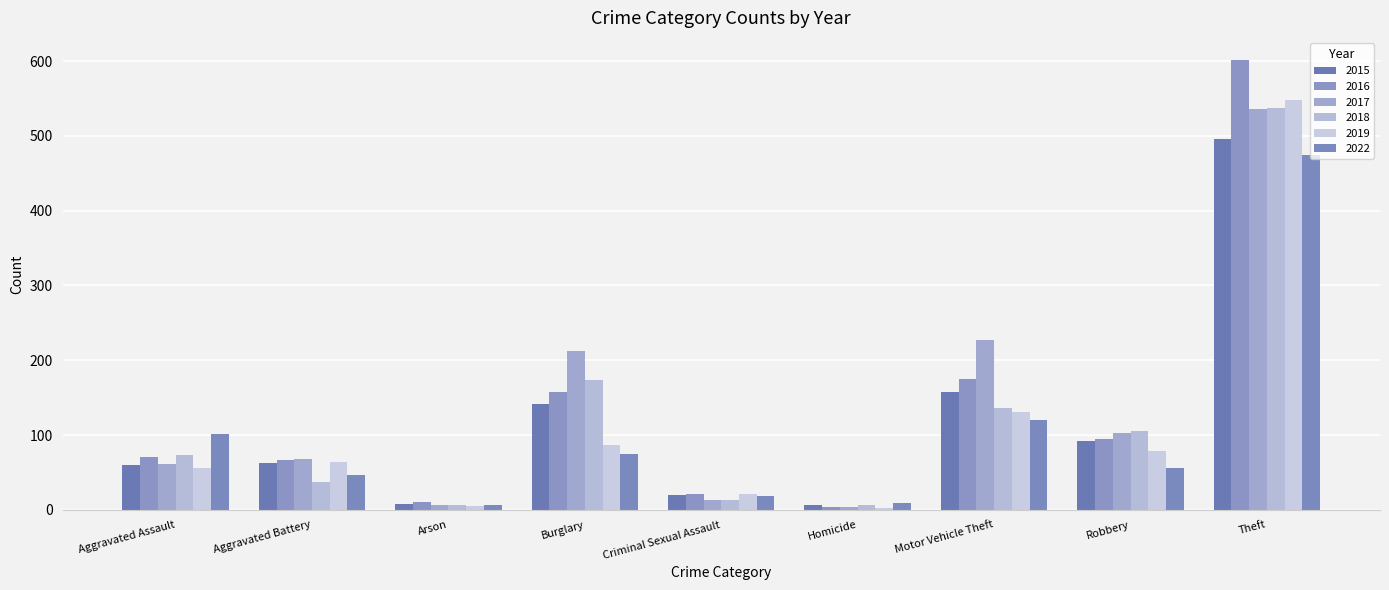

What is the label of the 7th bar from the left?

Motor Vehicle Theft